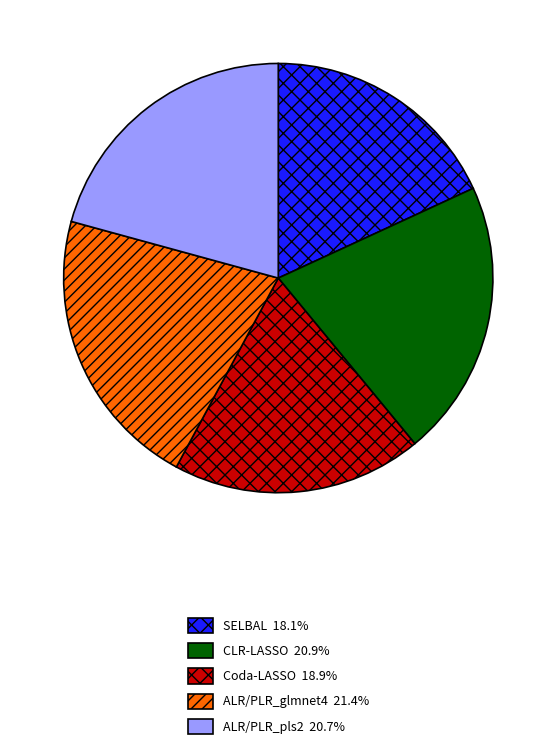

How many segments does this pie chart have?

5